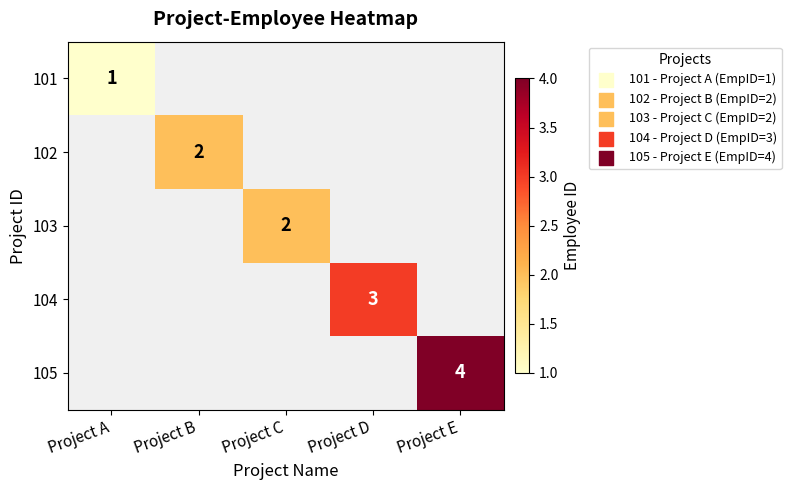

Is it true that 102 equals 1 at Project B?

False